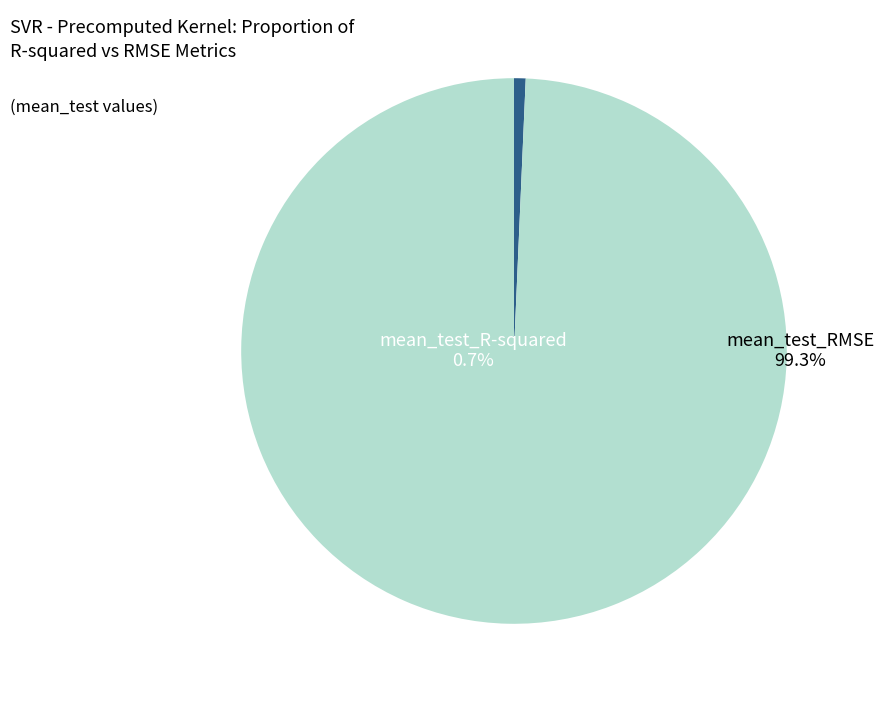

Count the number of slices in the pie.

2